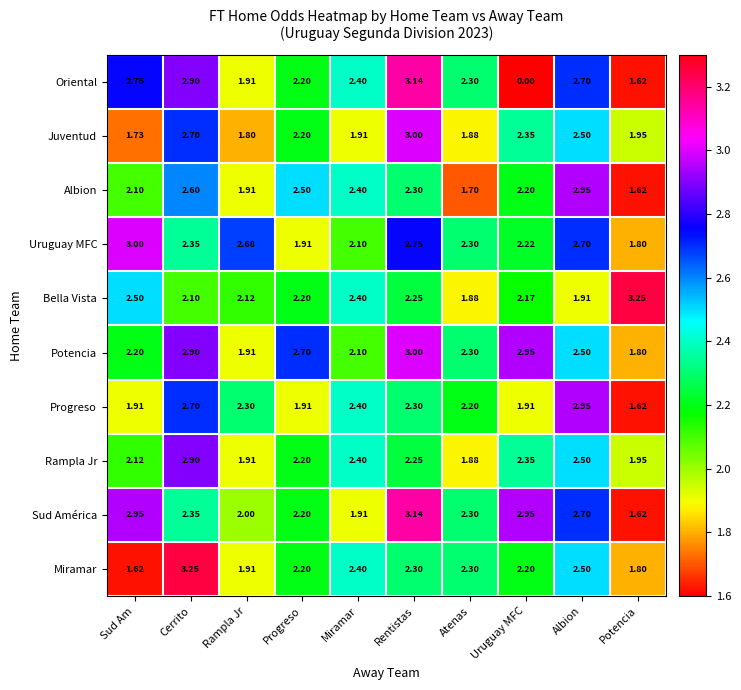

At which category is the sum across all series the highest?

Cerrito